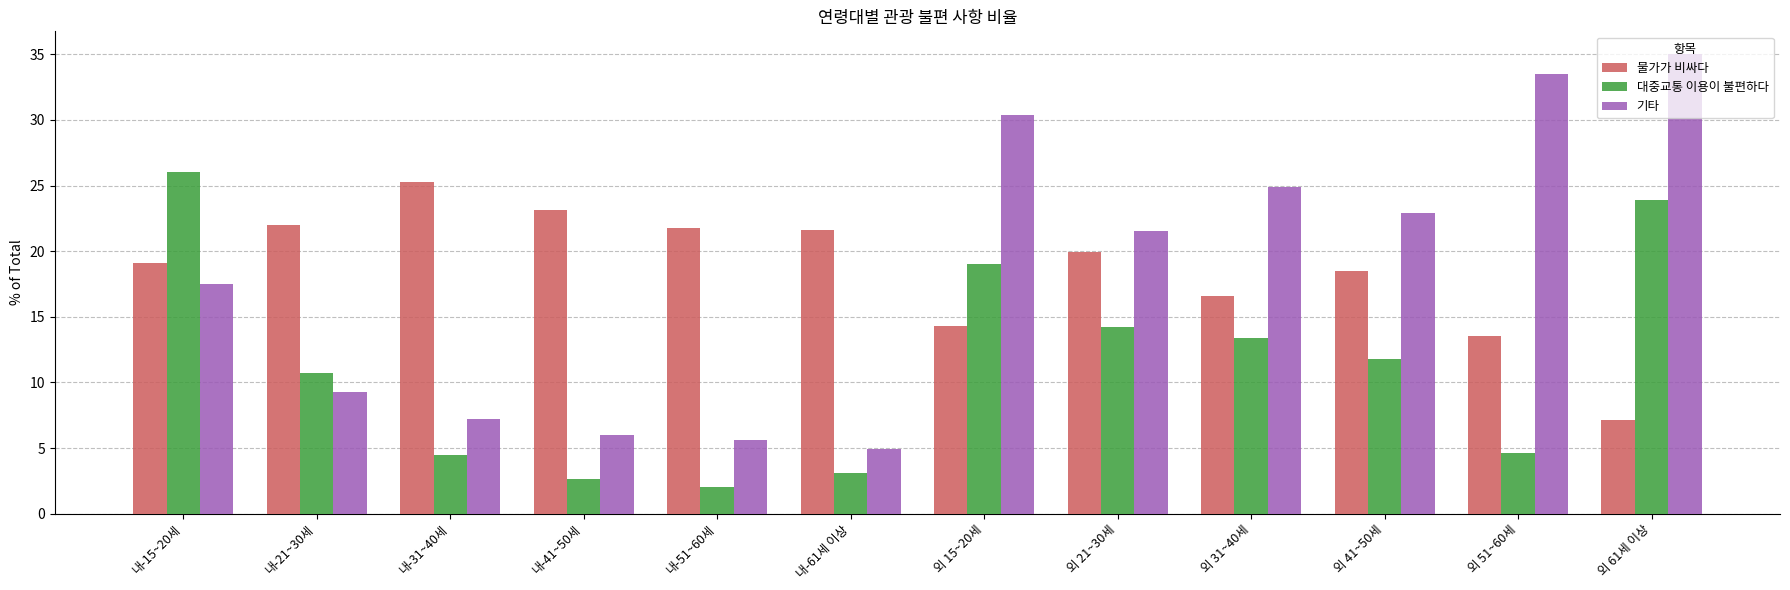

How many bars are there in total?

36